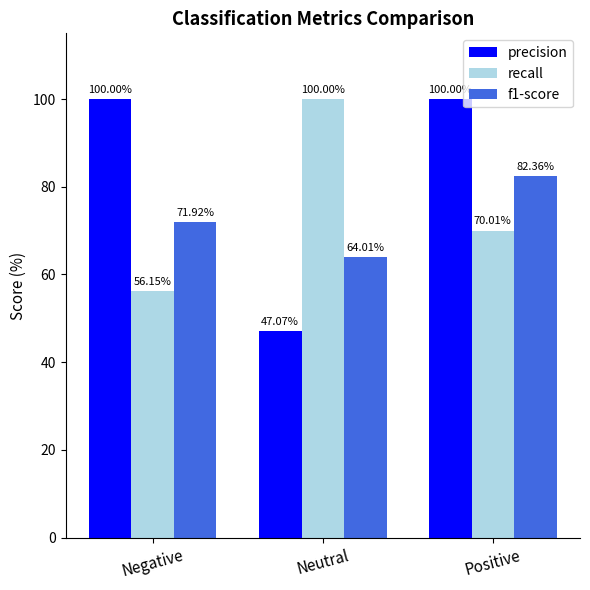

What position from the right is Negative?

3